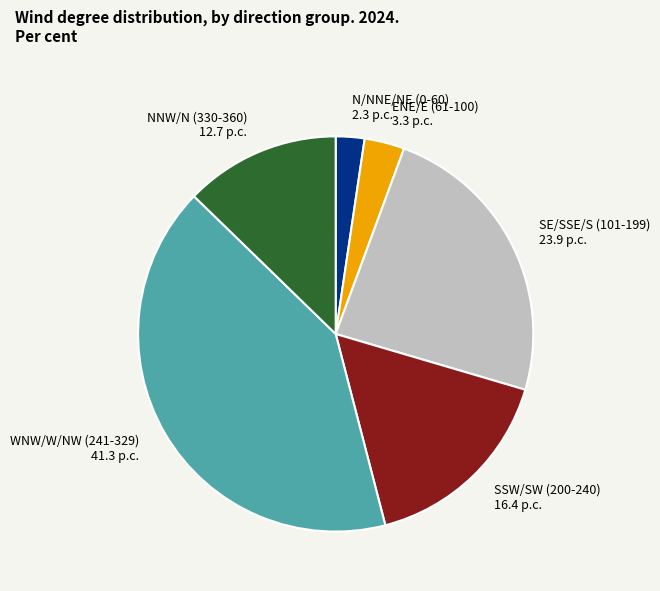

How many slices are in this pie chart?

6